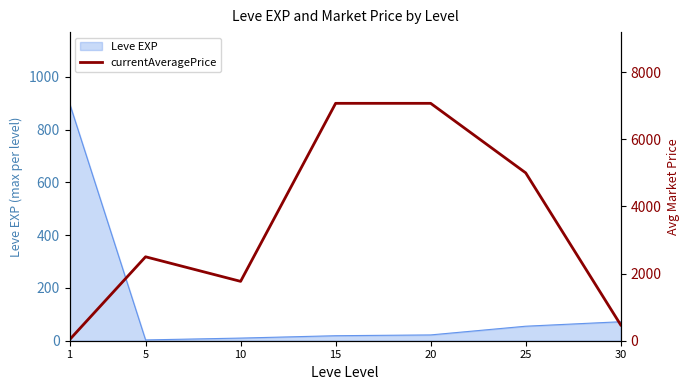

Where is the first local maximum?

5